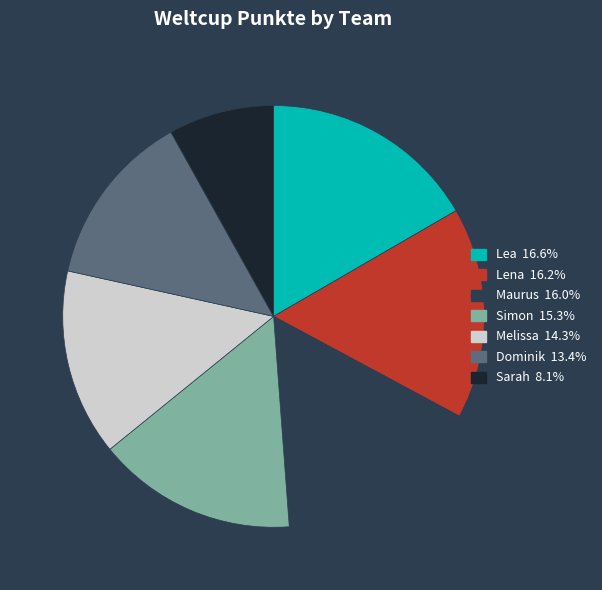

Is the sum of Lena and Maurus greater than half?

No